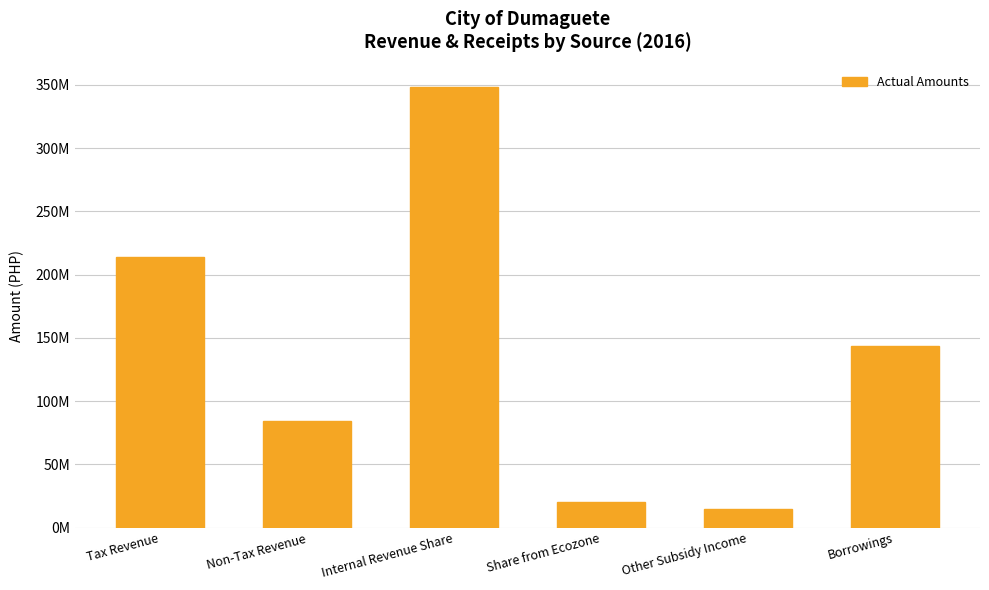

List the labels in order of value, smallest first.

Other Subsidy Income, Share from Ecozone, Non-Tax Revenue, Borrowings, Tax Revenue, Internal Revenue Share